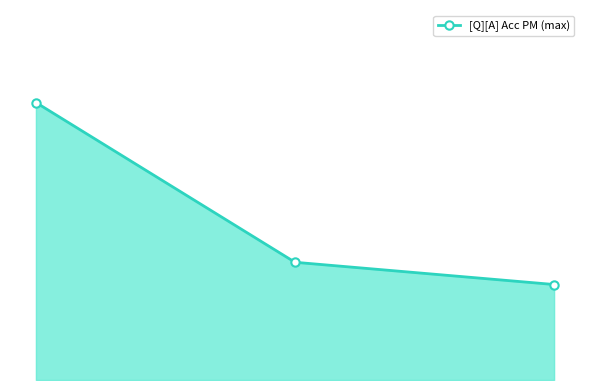

Reading left to right, list all the values displayed in this chart.

0=0.8	1=0.3	2=0.3